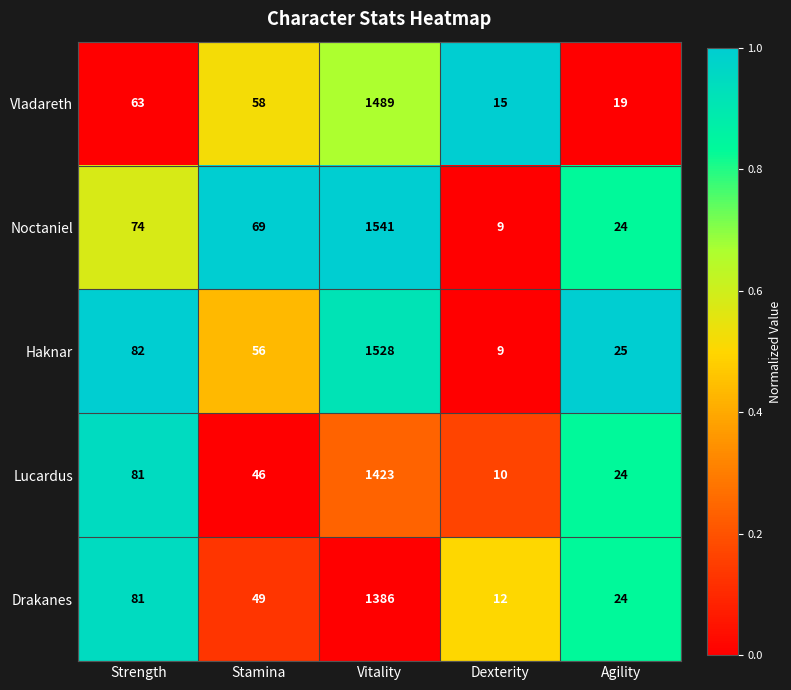

What is the spread (max minus min) of values at Agility?

6